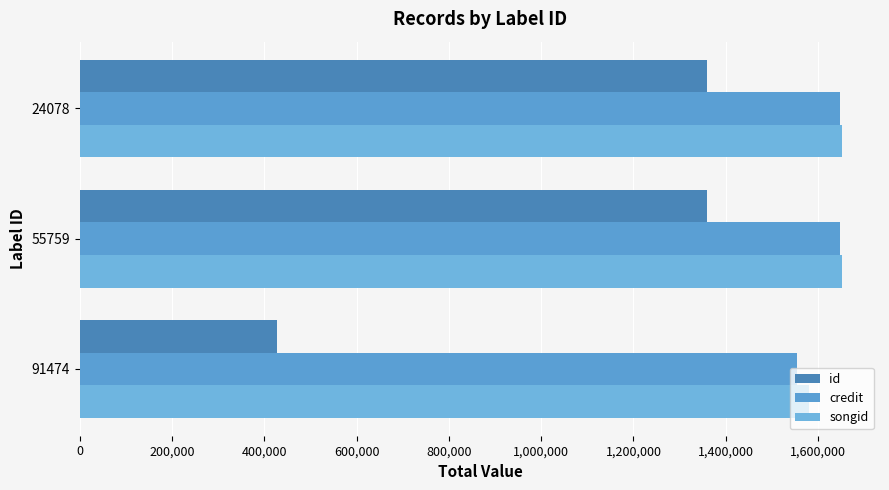

What is the difference between the maximum and minimum values in the id series?

930980